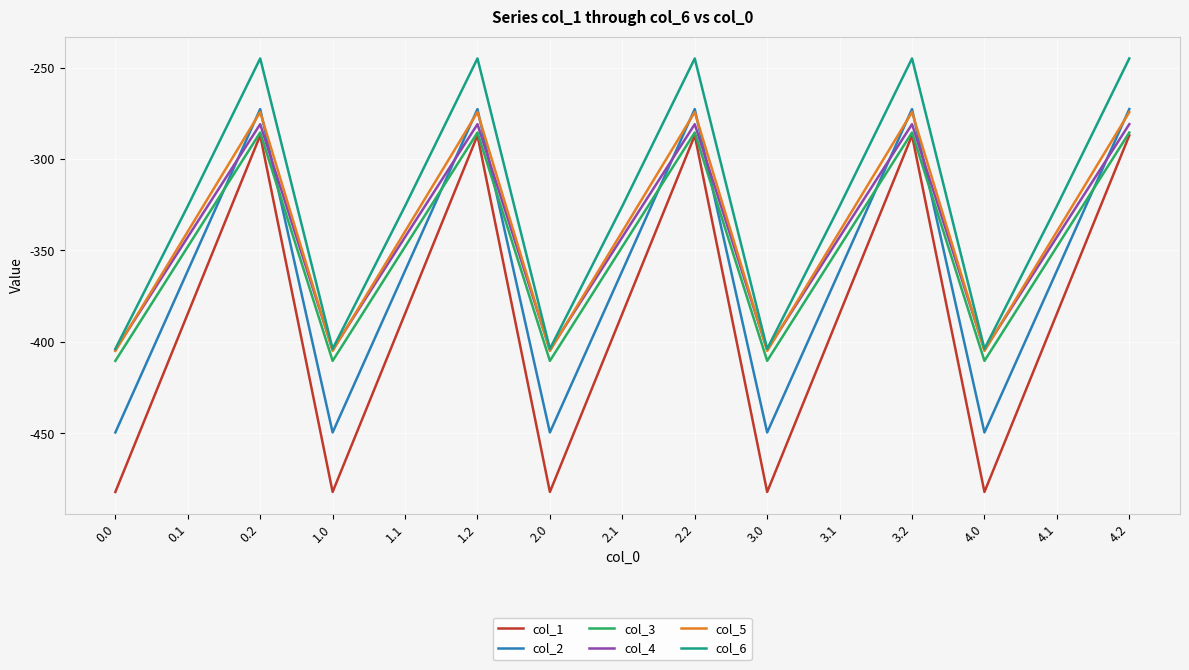

Where is the first local maximum for col_4?

0.2